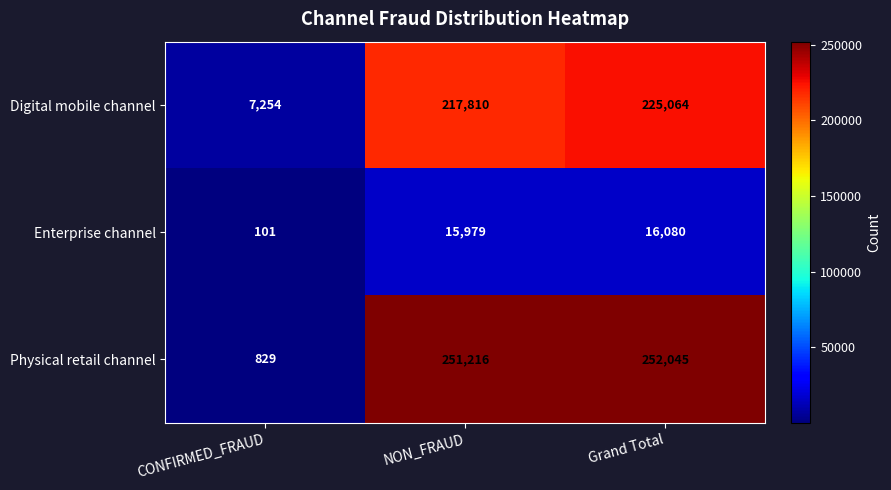

How many data points does each series have?

3